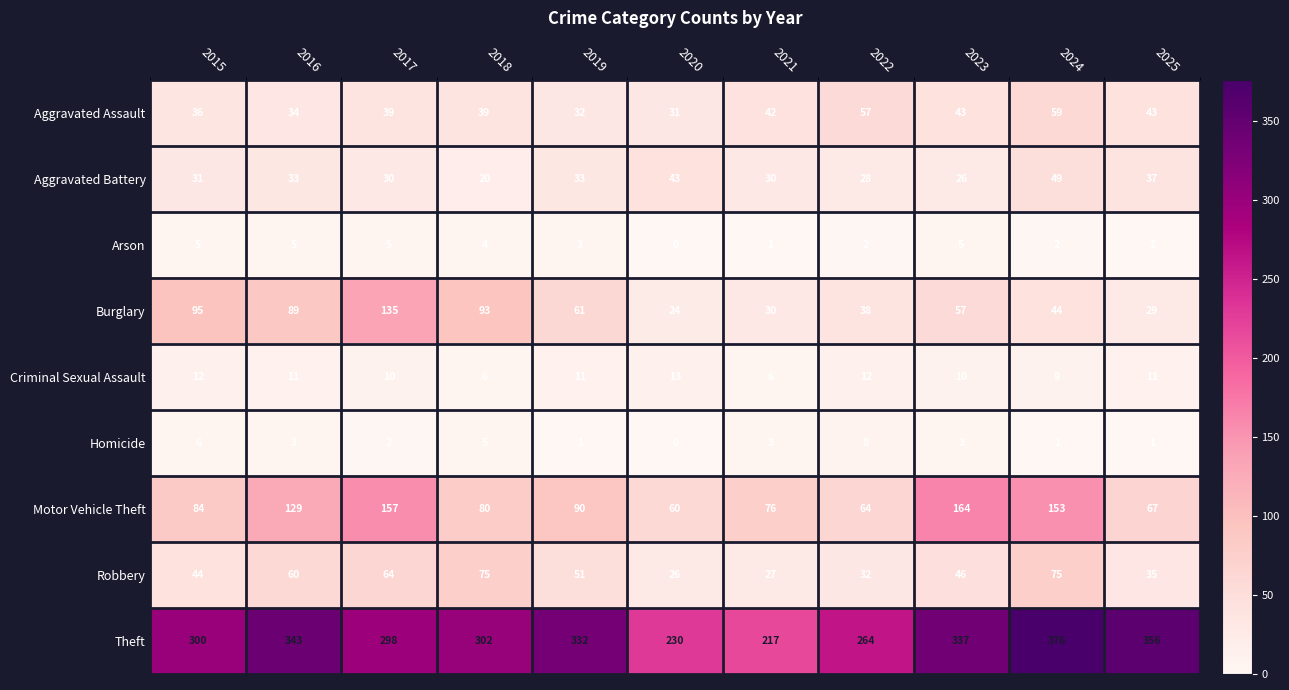

Read the Motor Vehicle Theft value at 2015, to the nearest 5.

85